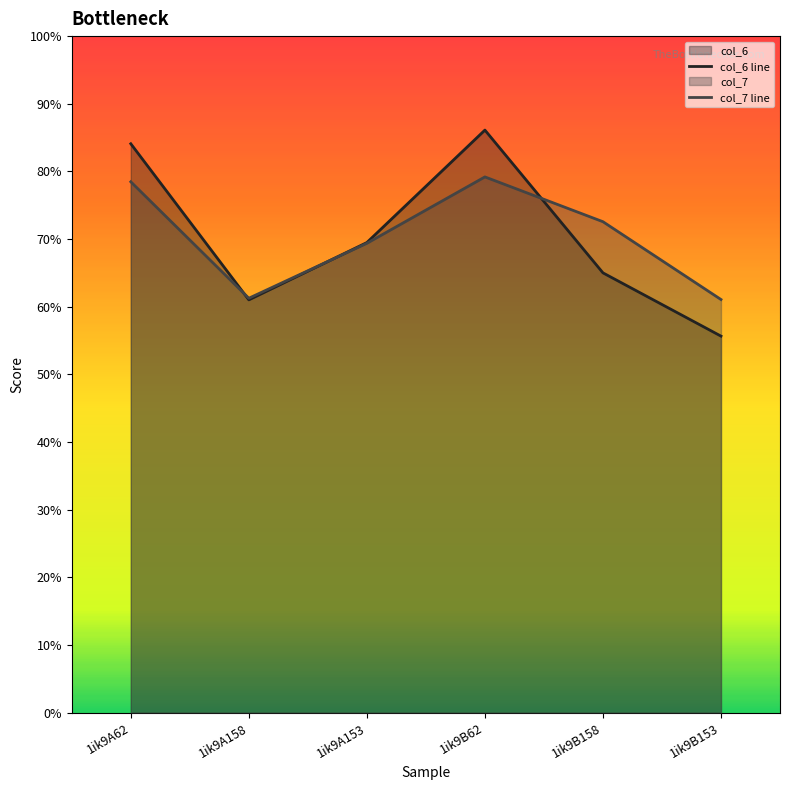

The value of col_6 line at 1ik9B158 is 10.6. True or false?

False